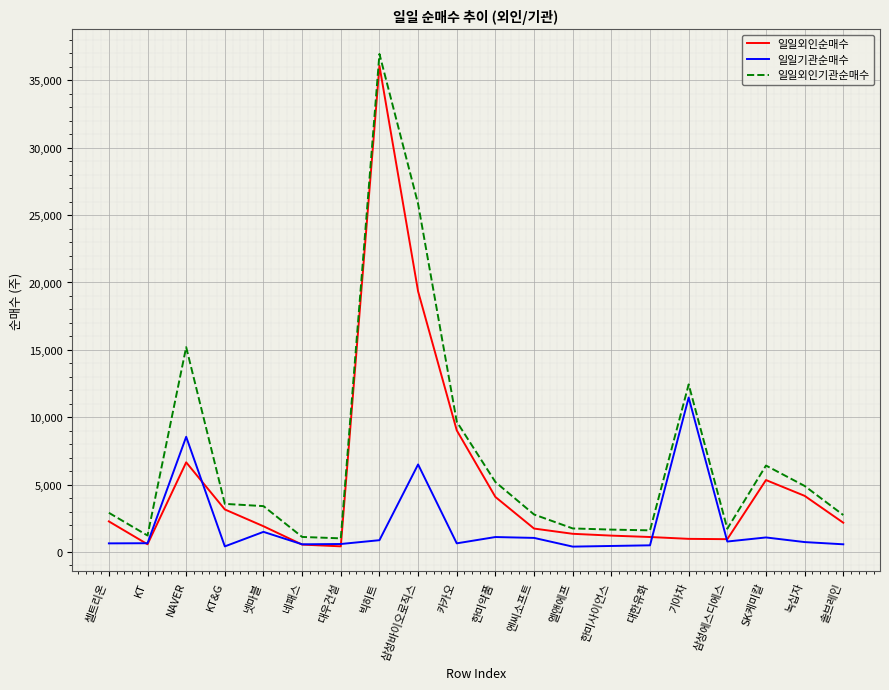

Is the value of 일일기관순매수 at 녹십자 greater than the value of 일일외인기관순매수 at 솔브레인?

No